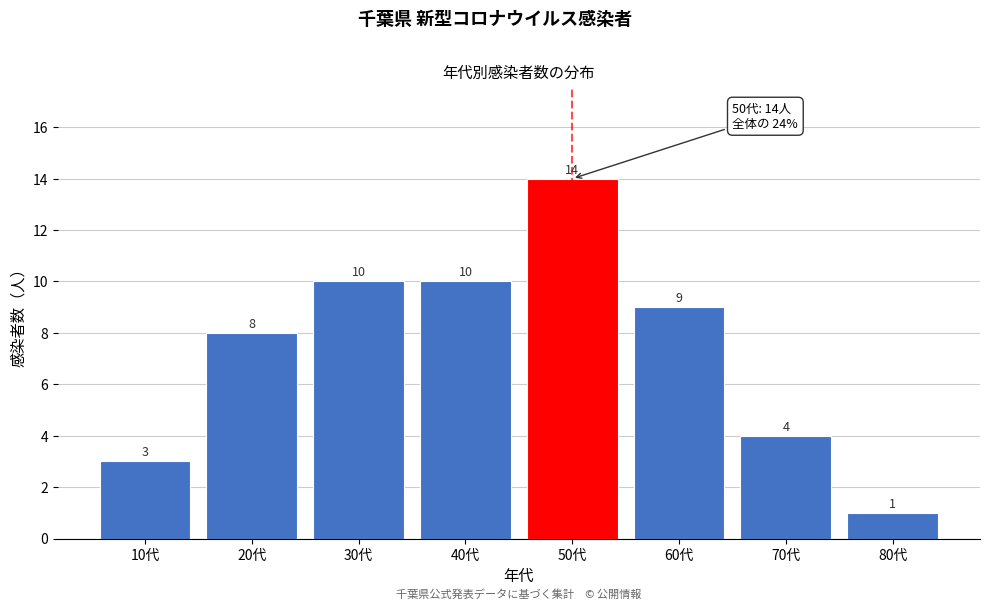

Reading left to right, transcribe all the data shown in this chart.

3	8	10	10	14	9	4	1